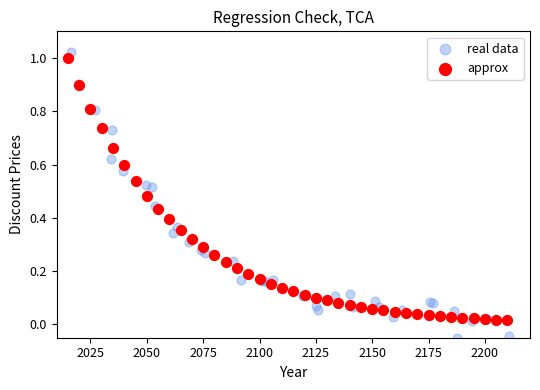

Which series has the largest Y range (max minus min)?

real data